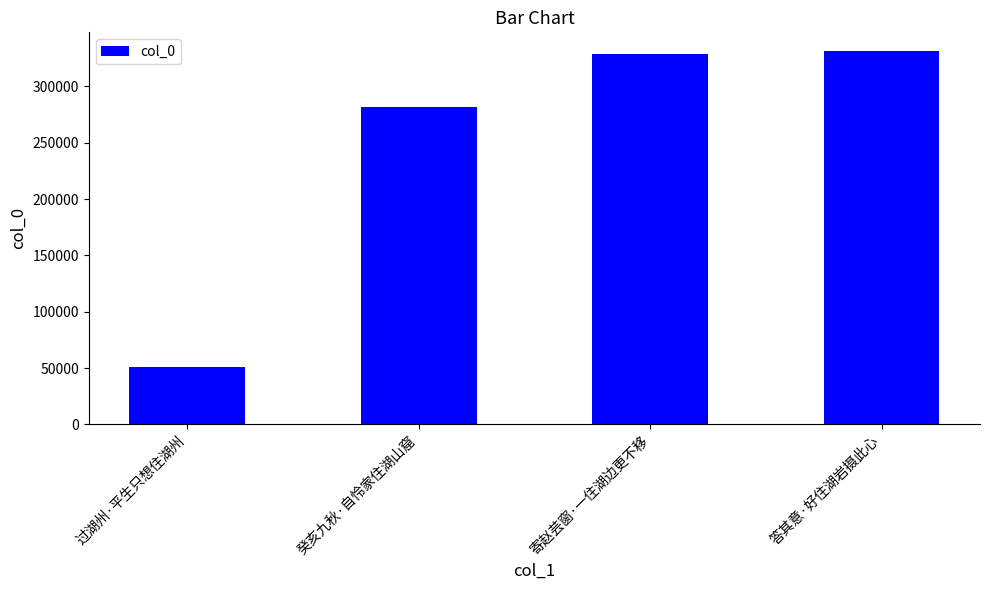

The value at 癸亥九秋·自怜家住湖山窟 is 281952. True or false?

True